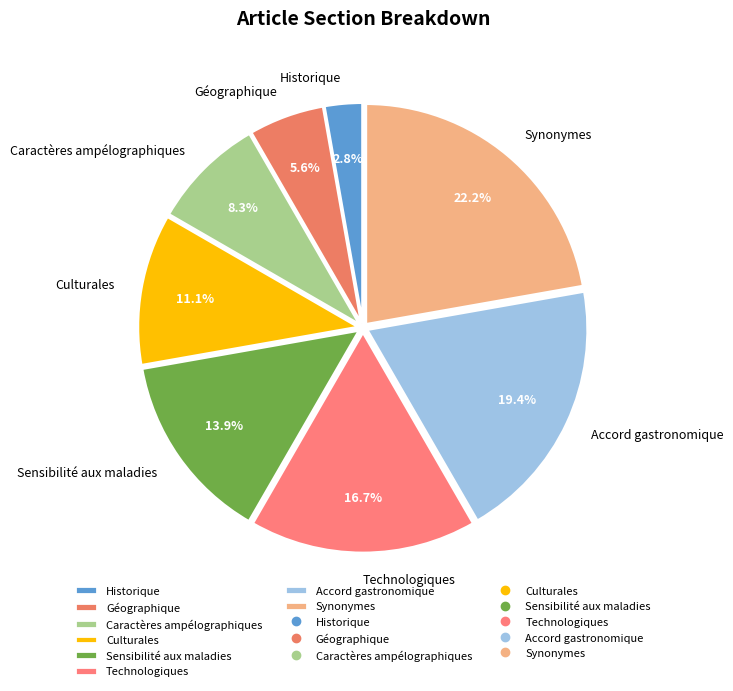

What is the total percentage of Caractères ampélographiques and Sensibilité aux maladies?

22.2%